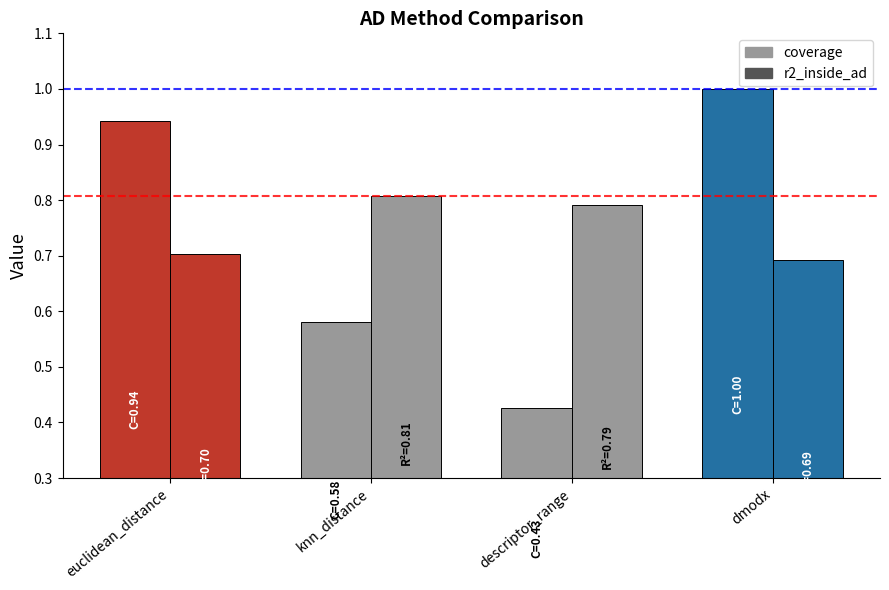

What is the spread (max minus min) of values at descriptor_range?

0.4